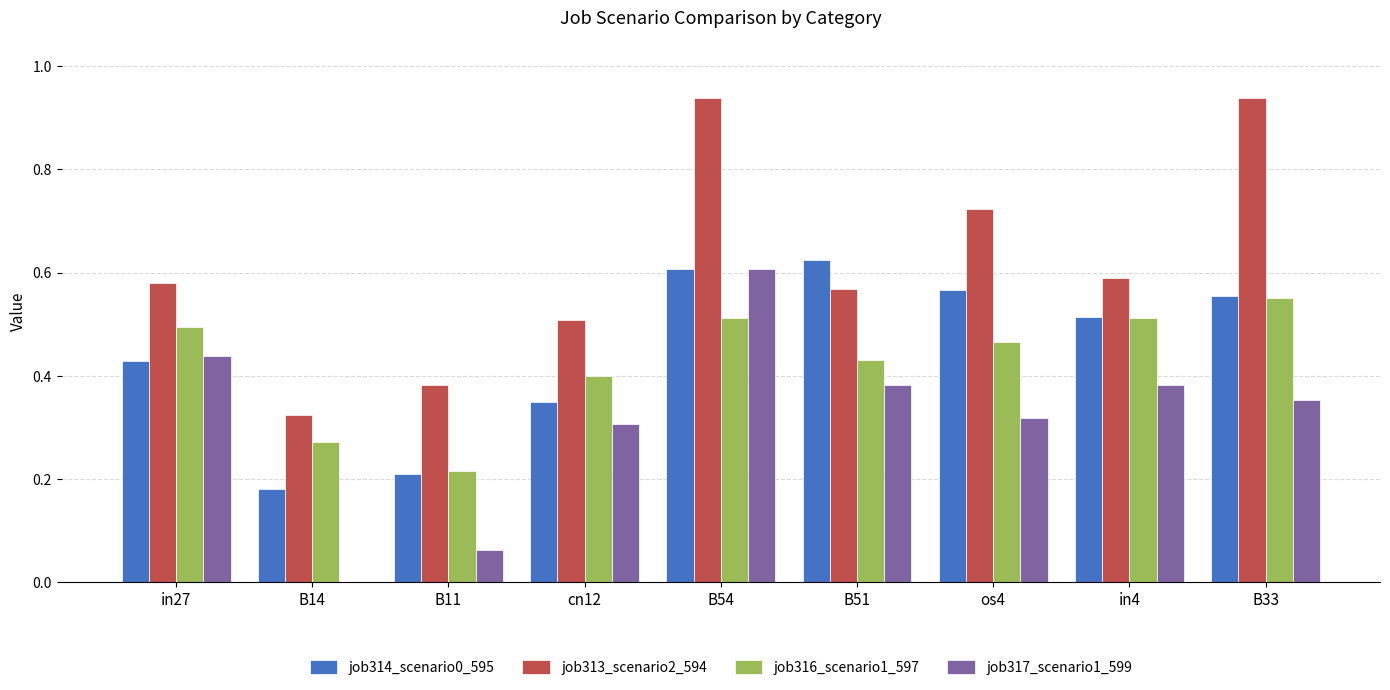

Are the bars grouped side by side (vs. stacked)?

Yes